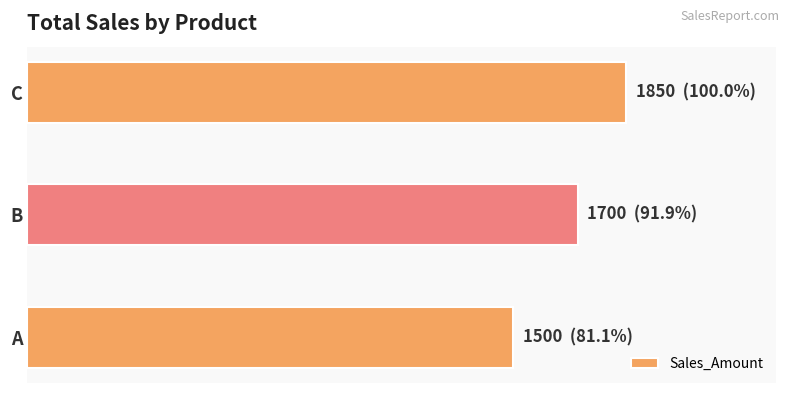

Does the chart contain any negative values?

No